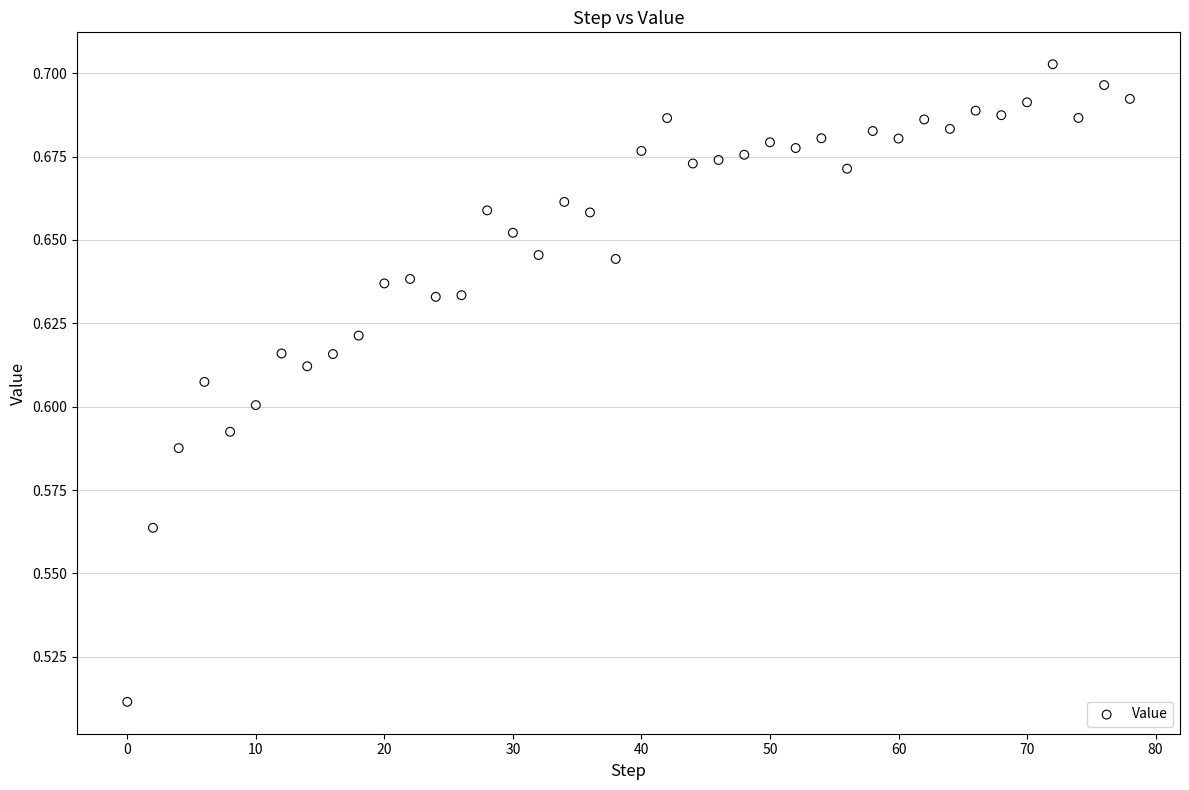

What is the range of X values (max minus min)?

78.0